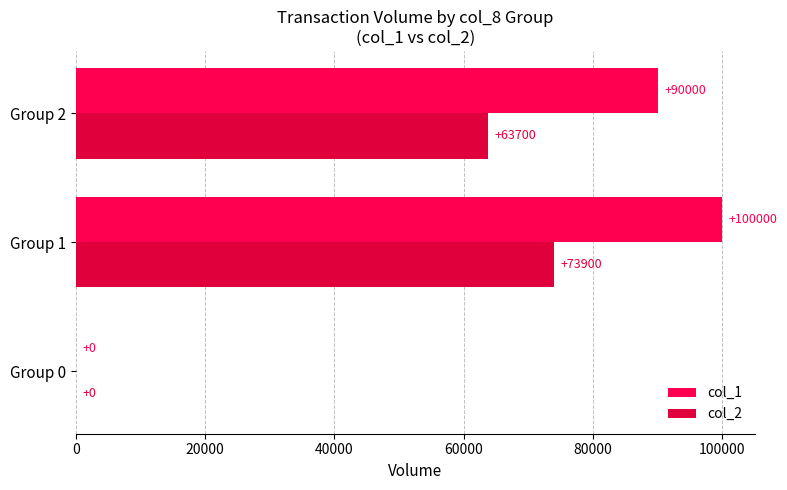

How many data points does each series have?

3